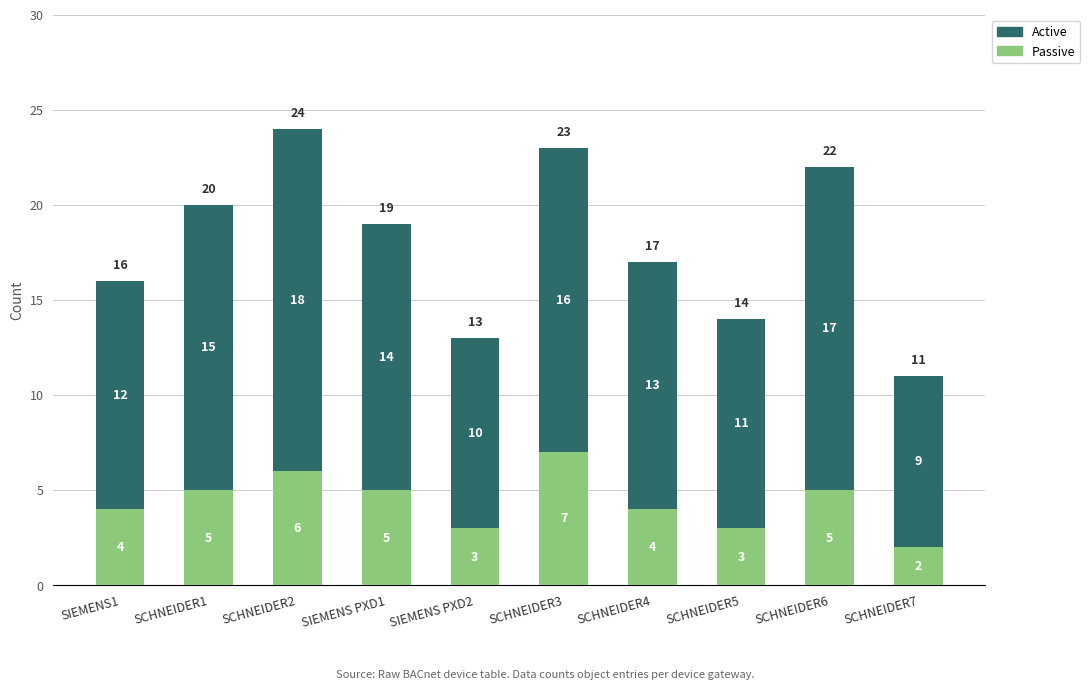

At which category is the sum across all series the highest?

SCHNEIDER2